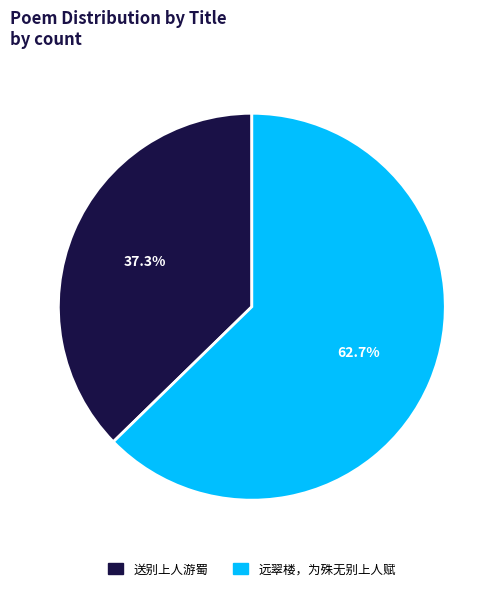

Between 送别上人游蜀 and 远翠楼，为殊无别上人赋, which is larger?

远翠楼，为殊无别上人赋